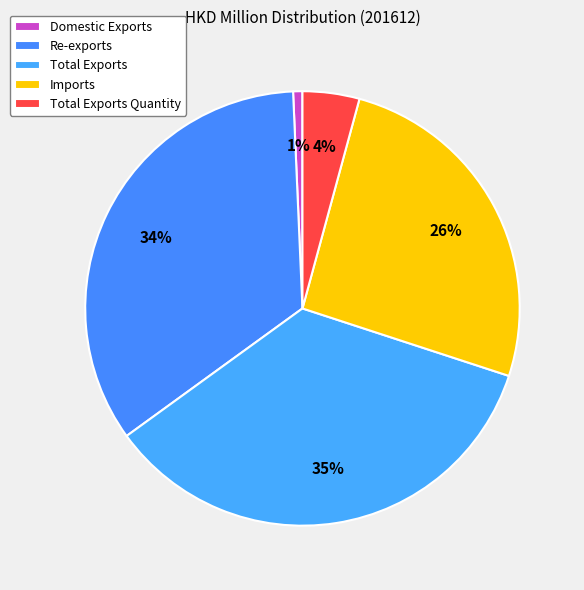

How many segments does this pie chart have?

5